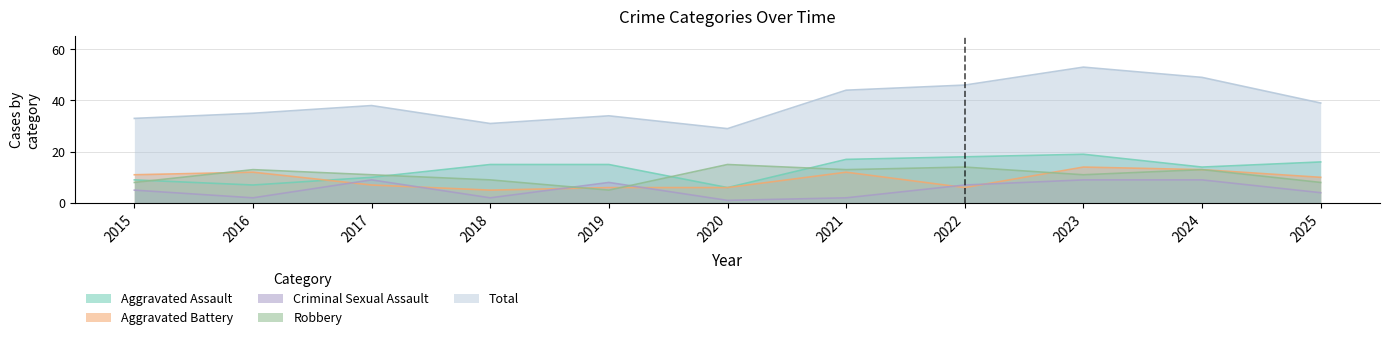

What is the spread (max minus min) of values at 2024?

40